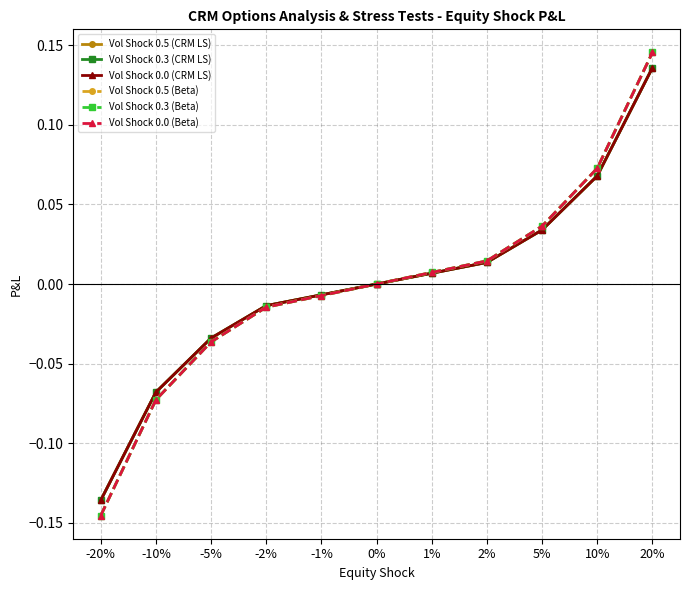

What is the difference between the second highest and minimum values in the Vol Shock 0.0 (CRM LS) series?

0.2